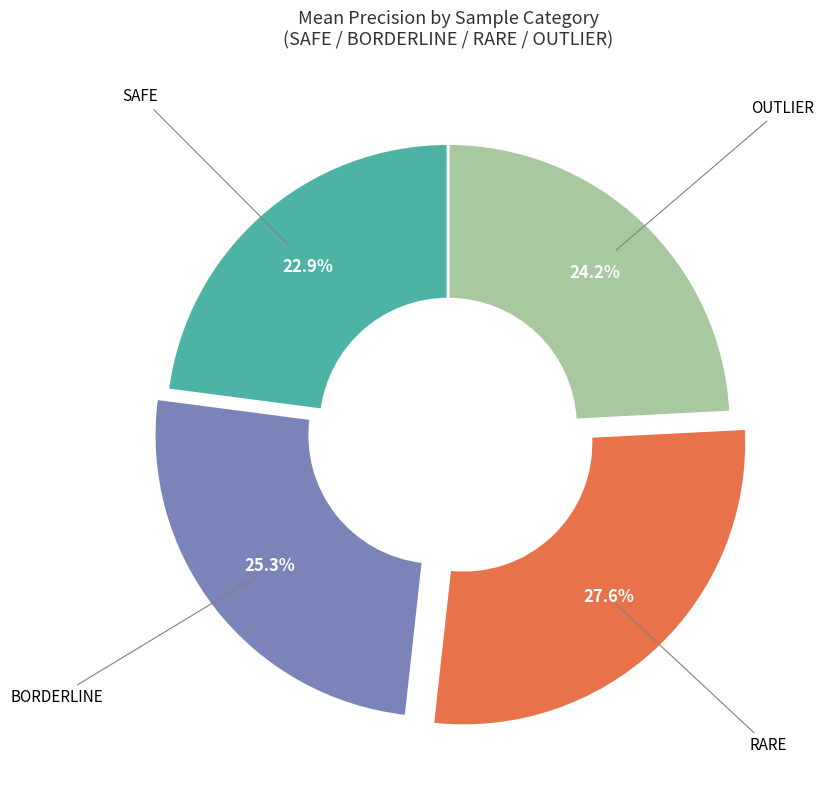

Is there a majority slice in this chart?

No